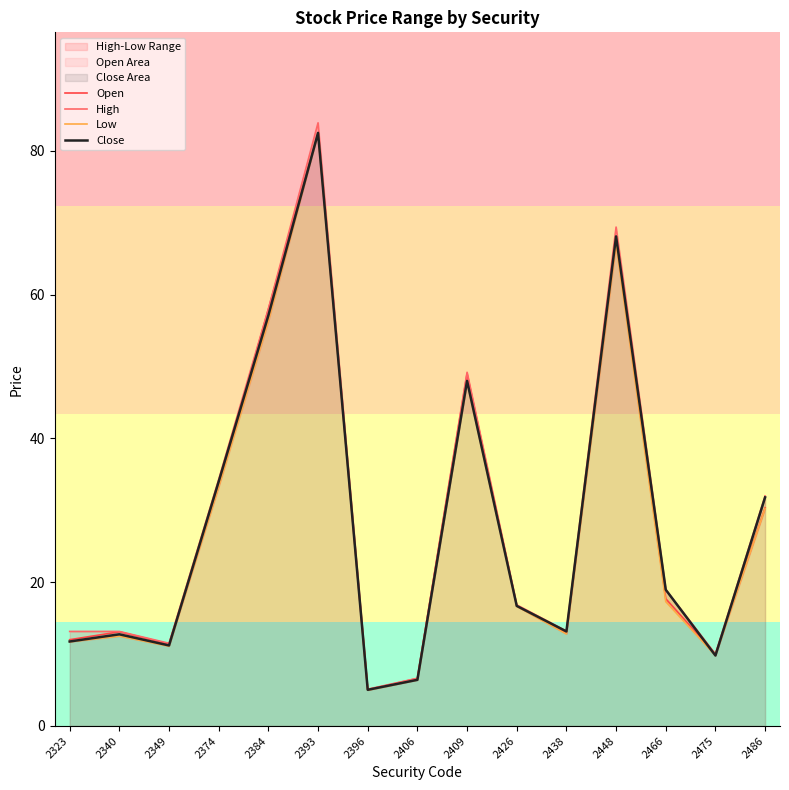

What is the minimum value for Open?

5.0